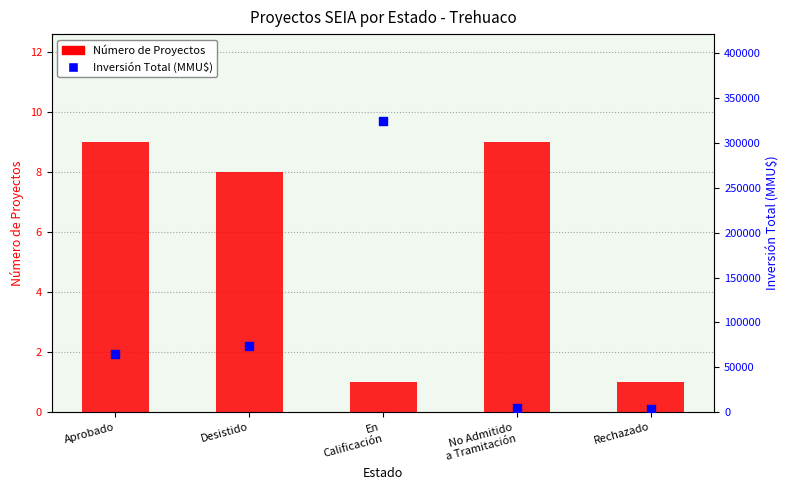

Which series has the largest total across all categories?

Inversión Total (MMU$)